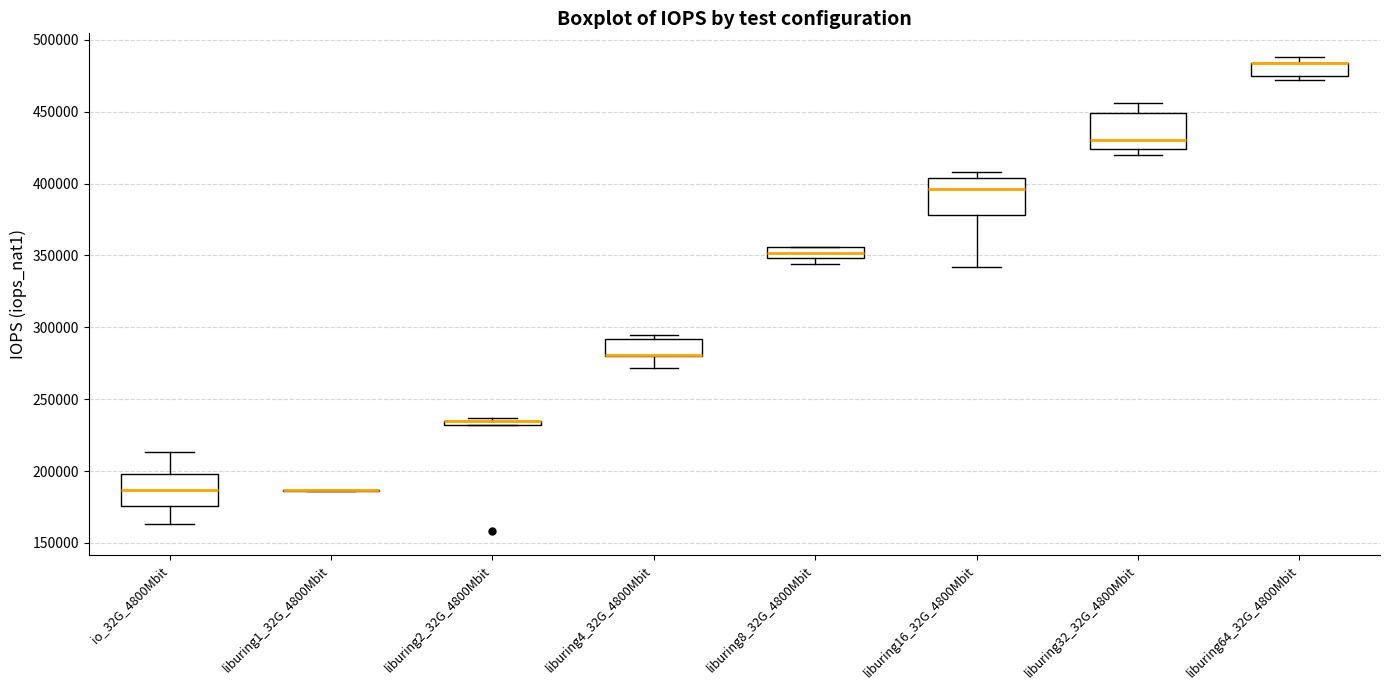

Where is the upper edge of the box for liburing2_32G_4800Mbit on the y-axis? The values are not printed on the chart, so give them approximately, as read against the axis.

235000